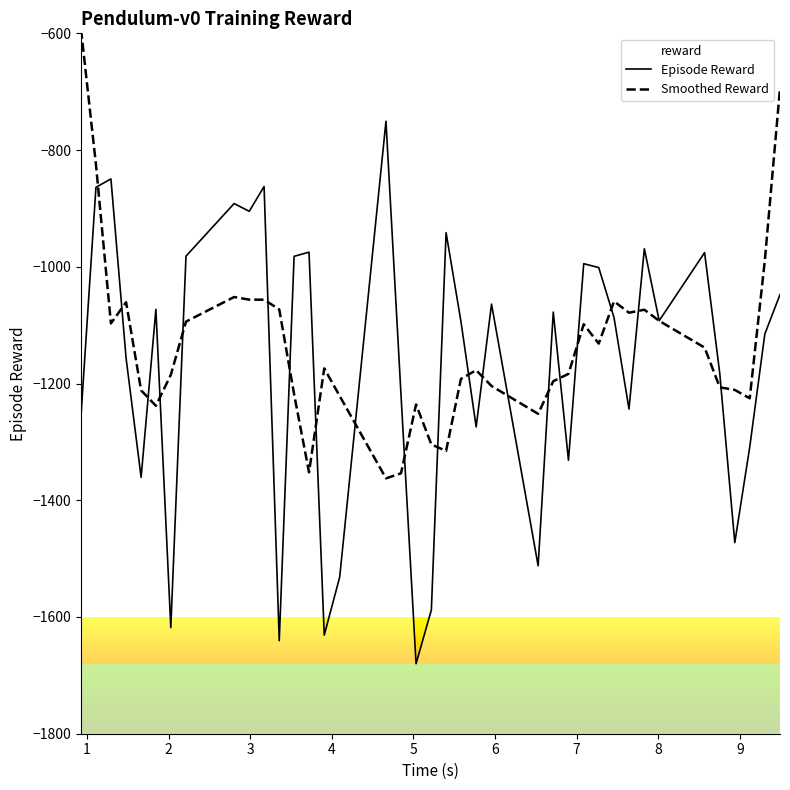

True or false: Smoothed Reward has more than 0 points higher than both neighbors.

True